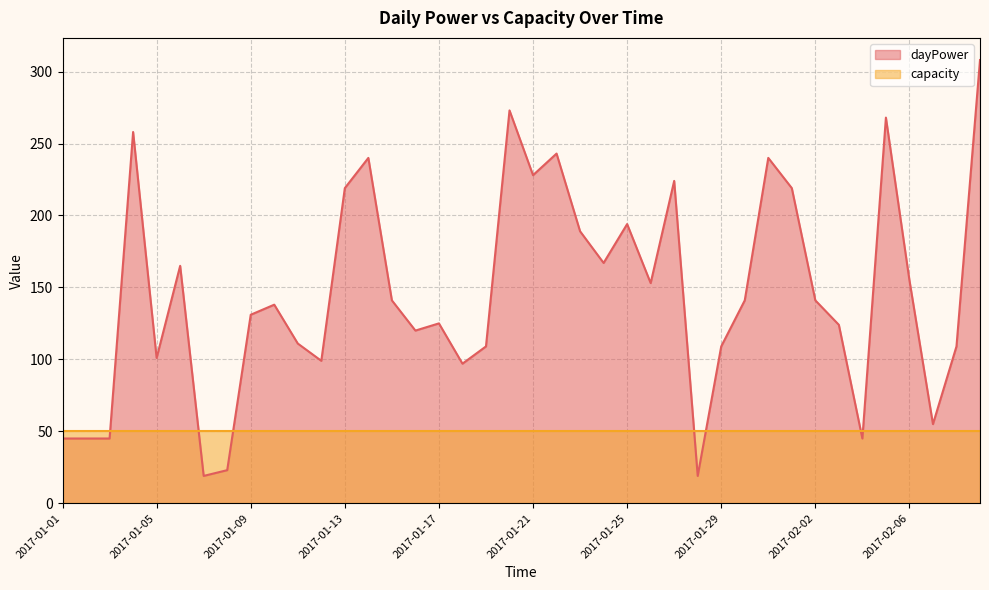

Between 2017-01-11 and 2017-01-19, which is larger?

2017-01-11